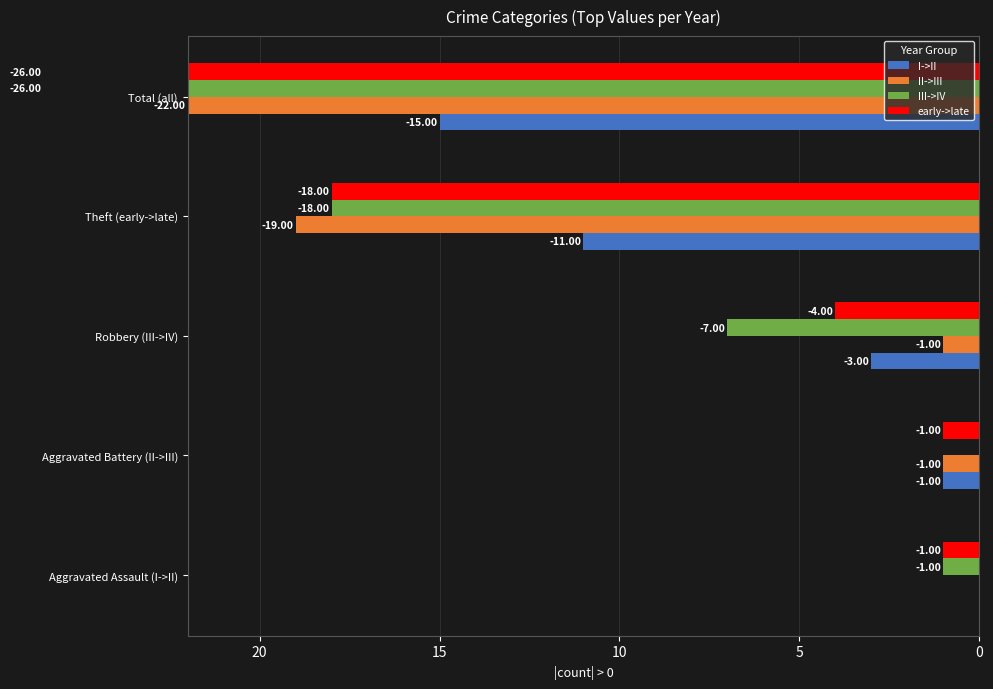

What is the value of the early->late bar at the 4th from the left?

-18